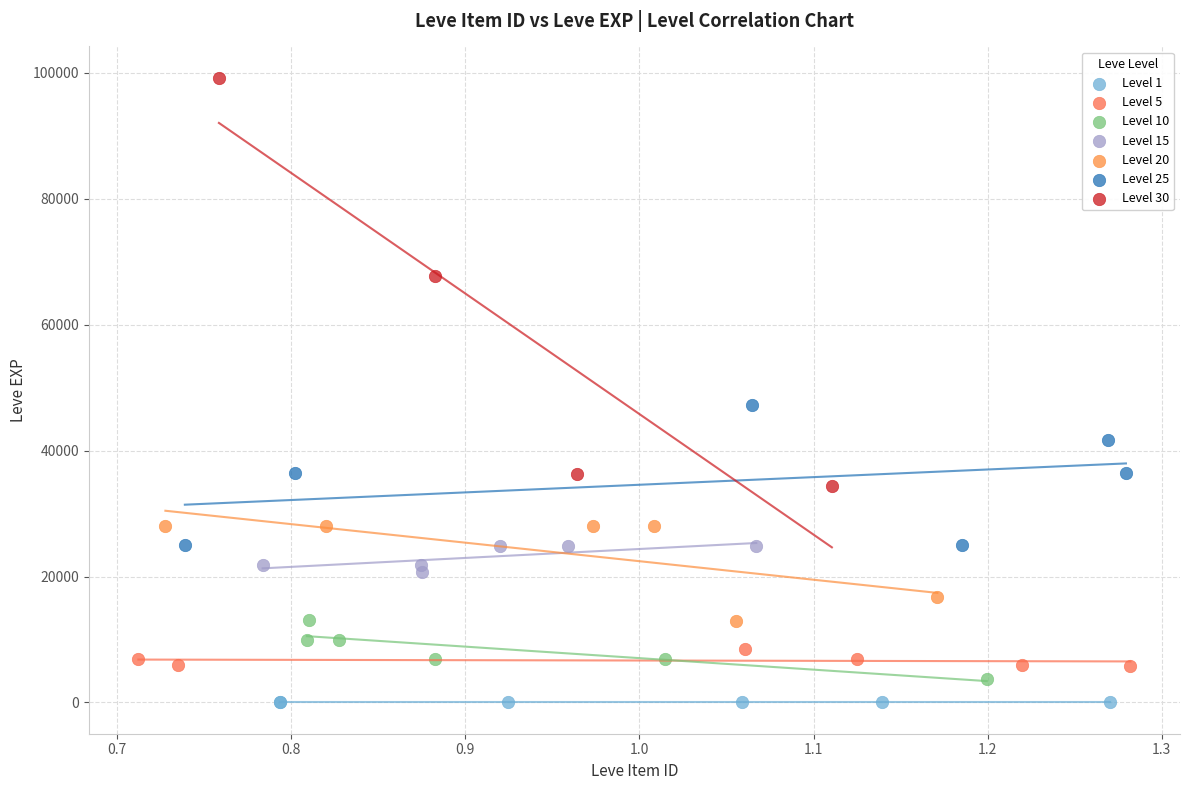

Which series has the largest Y range (max minus min)?

Level 30